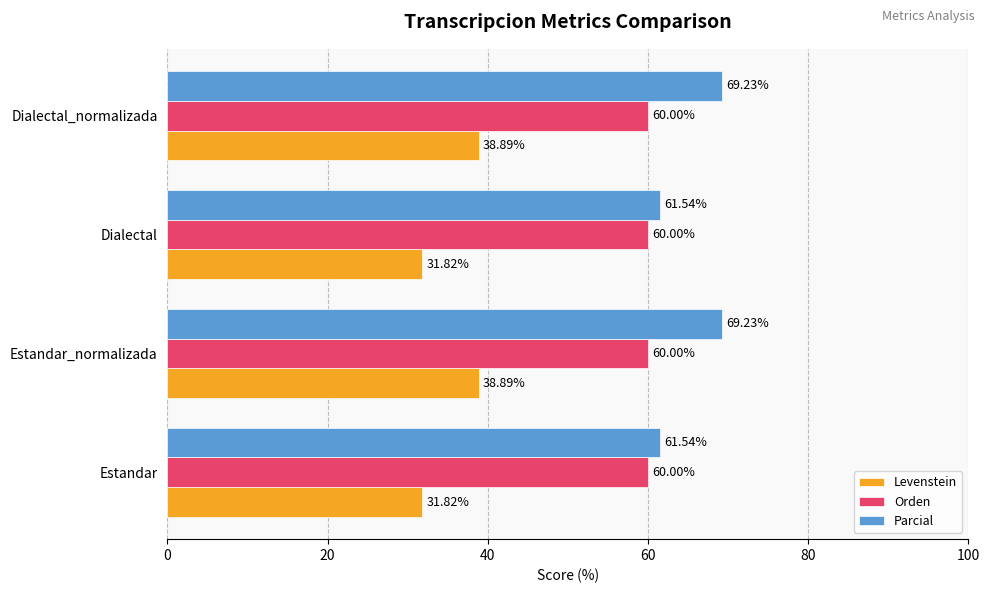

What is the difference between the maximum and minimum values in the Parcial series?

7.7